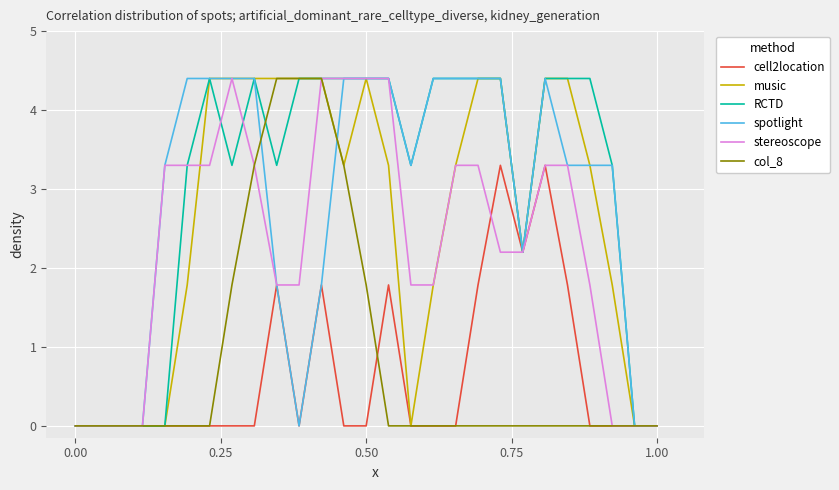

What is the maximum value for cell2location?

3.3